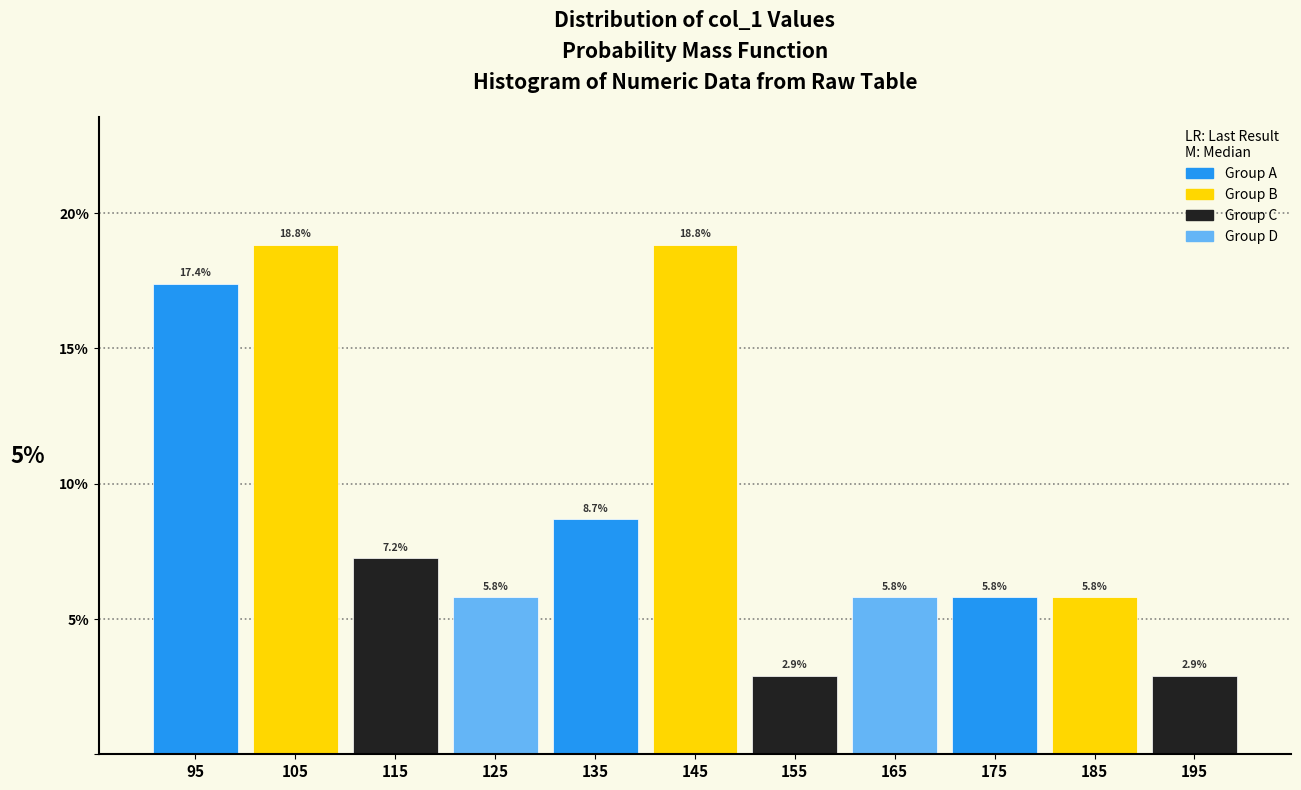

Reading left to right, list every bar in this chart as the range it spans on the x-axis followed by its height.

90 to 100: 17.4
100 to 110: 18.8
110 to 120: 7.2
120 to 130: 5.8
130 to 140: 8.7
140 to 150: 18.8
150 to 160: 2.9
160 to 170: 5.8
170 to 180: 5.8
180 to 190: 5.8
190 to 200: 2.9